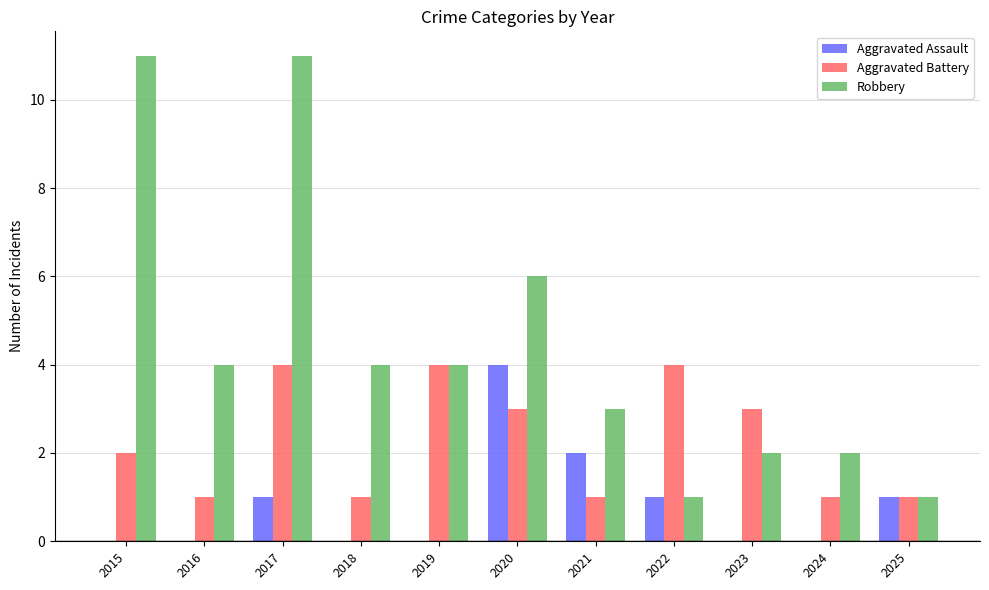

Read the Robbery value at 2019, to the nearest 5.

5